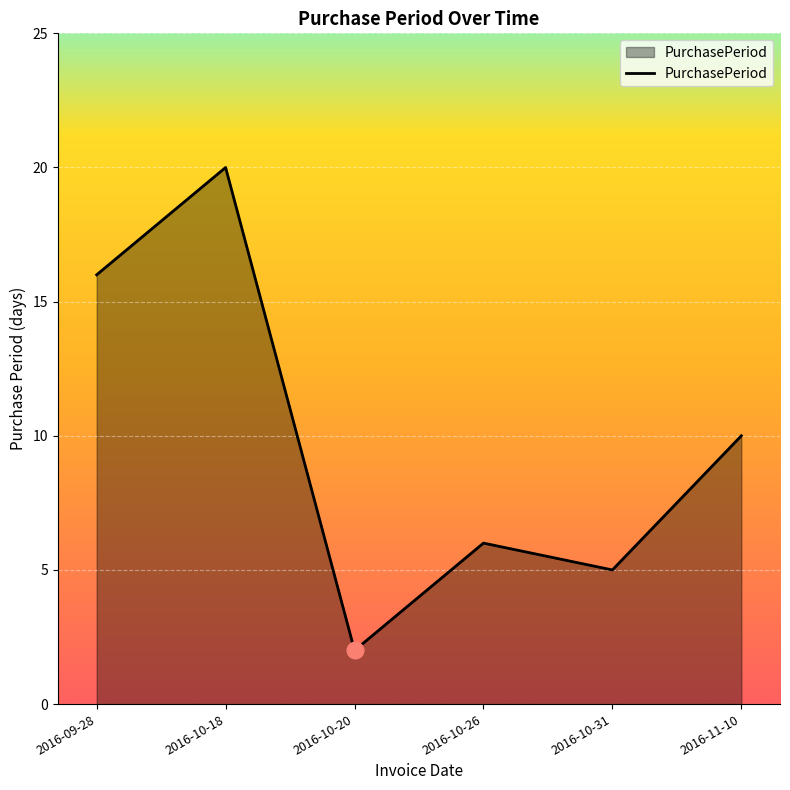

Is it true that the value at 2016-09-28 is 16?

True